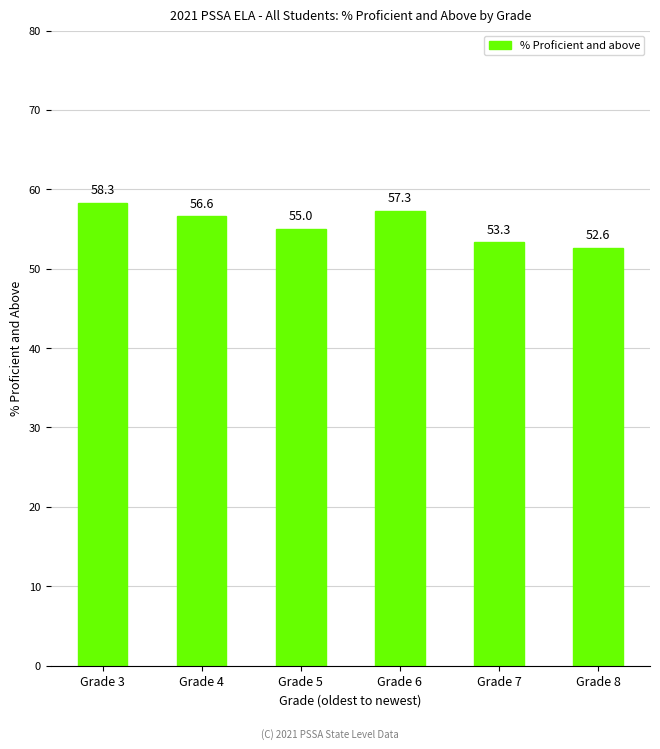

What is the ratio of the value at Grade 8 to the value at Grade 3?

0.9